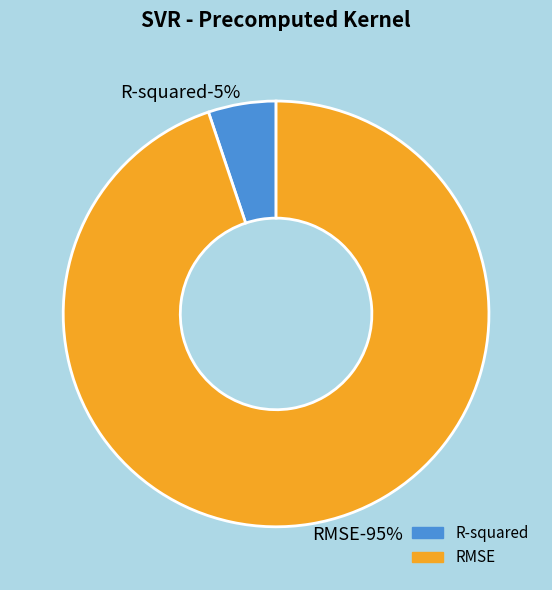

To the nearest percent, what is the difference between the RMSE and R-squared slice percentages?

90%